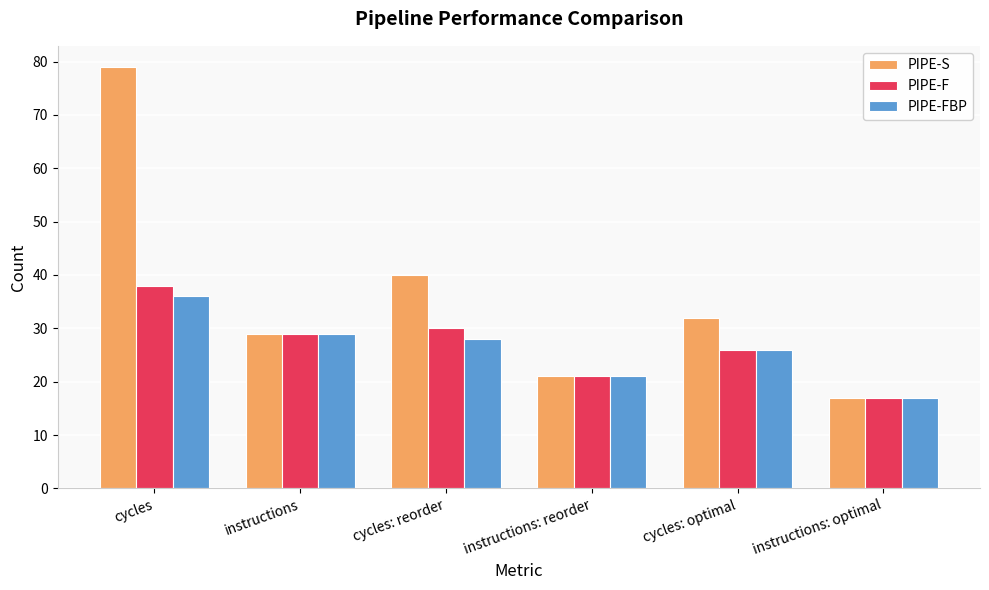

What are all the series names shown in the legend?

PIPE-S, PIPE-F, PIPE-FBP